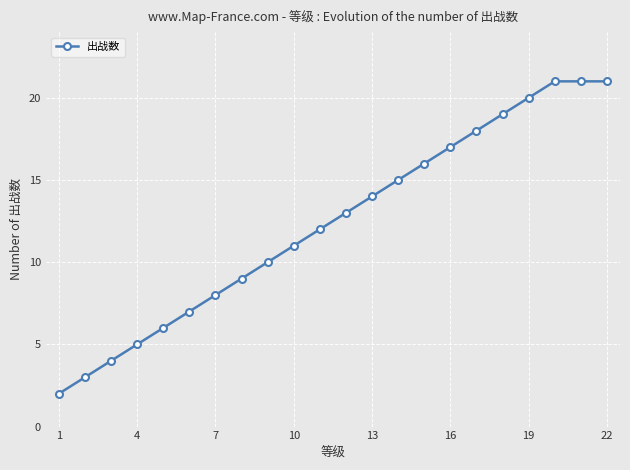

What is the difference between the maximum and minimum values?

19